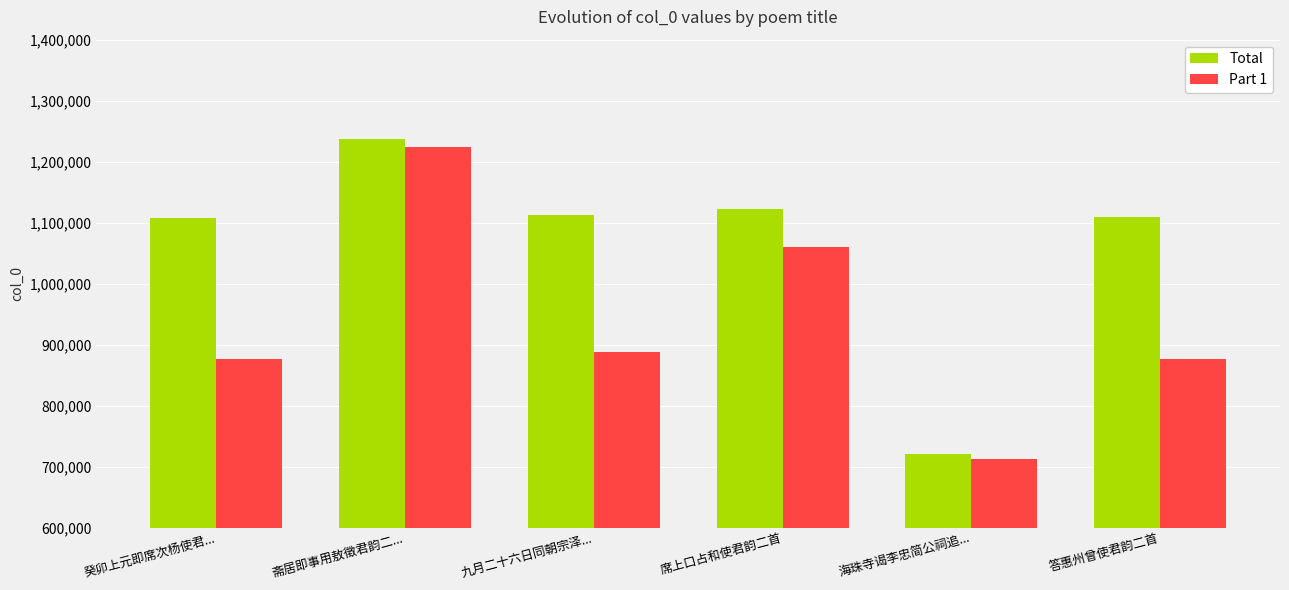

What is the total value across all series at 斋居即事用敖徵君韵二...?

2461048